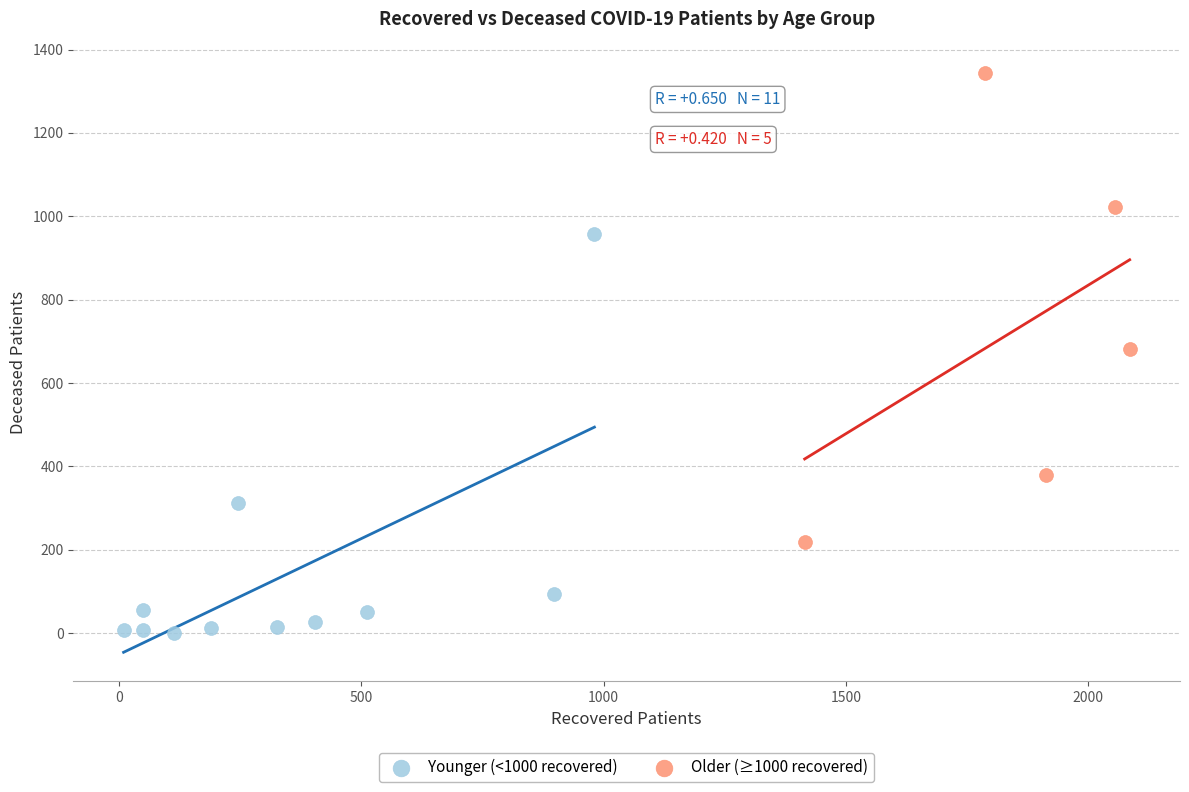

Which series contains the lowest Y value?

Younger (<1000 recovered)